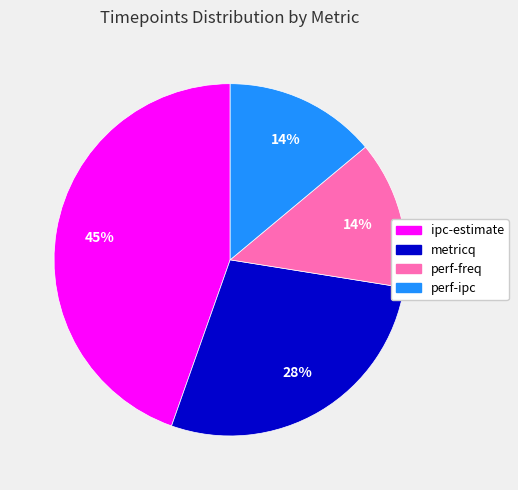

To the nearest percent, what percentage of the pie is metricq?

28%